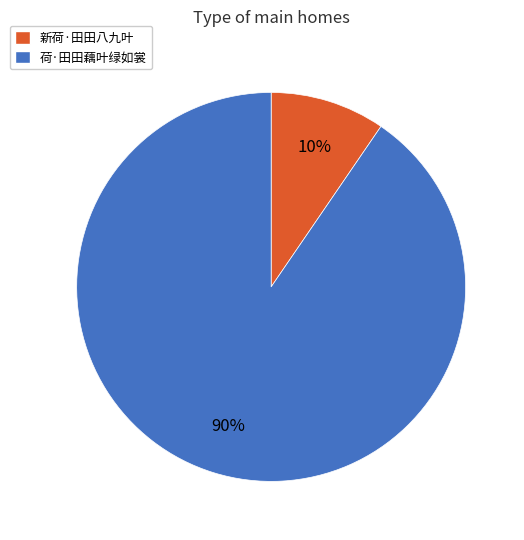

What is the smallest slice in the pie chart?

新荷·田田八九叶